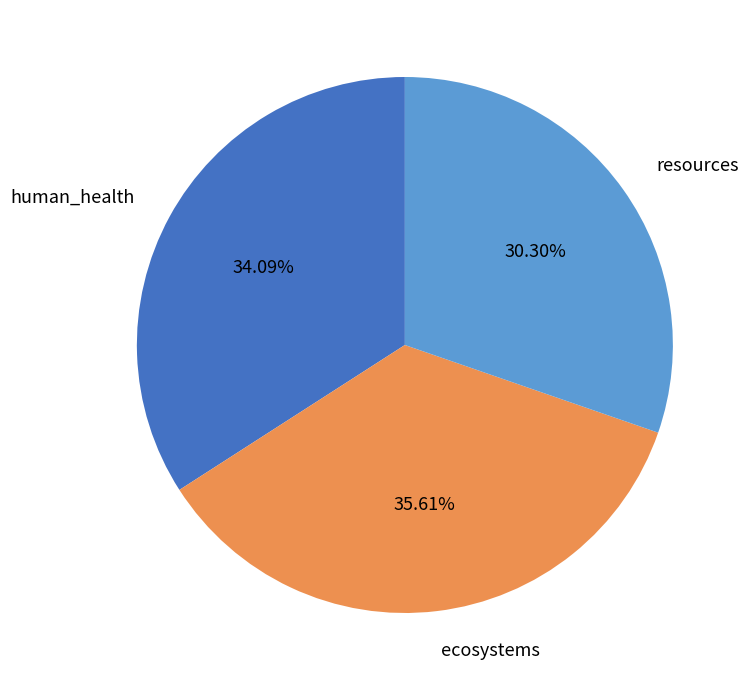

Is it true that ecosystems is 49% of the pie?

False